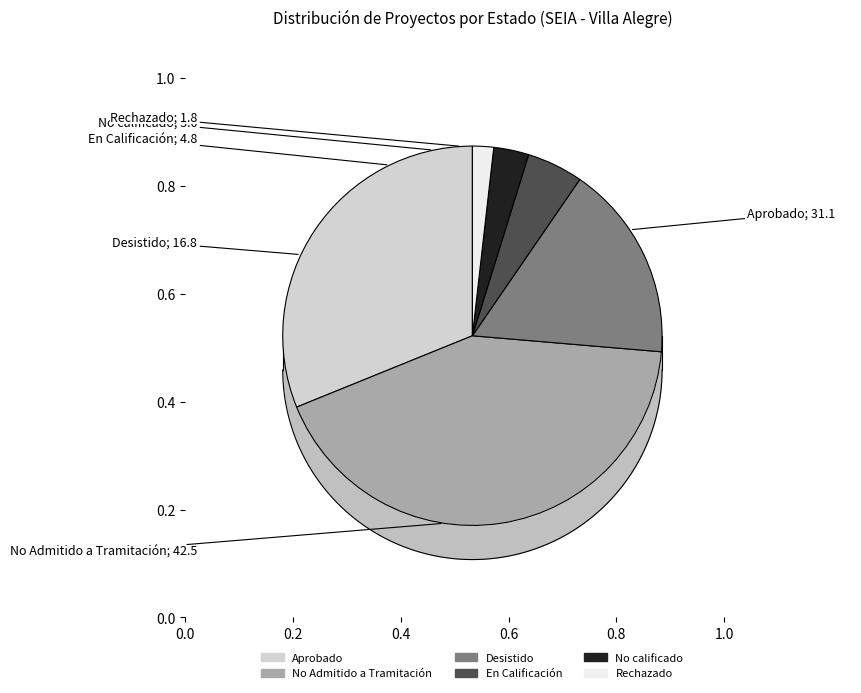

True or false: En Calificación accounts for 5% of the total.

True